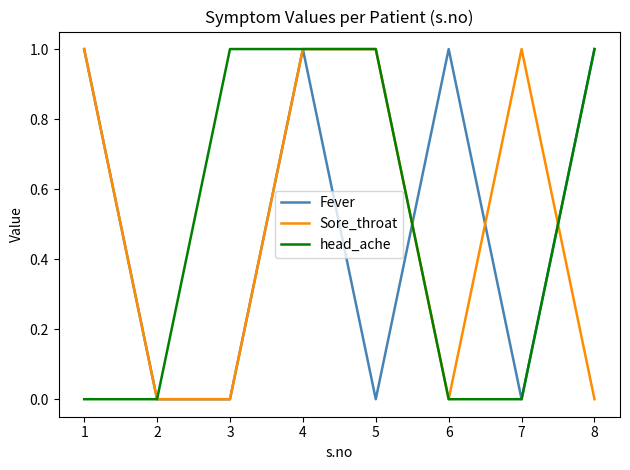

What are all the series names shown in the legend?

Fever, Sore_throat, head_ache